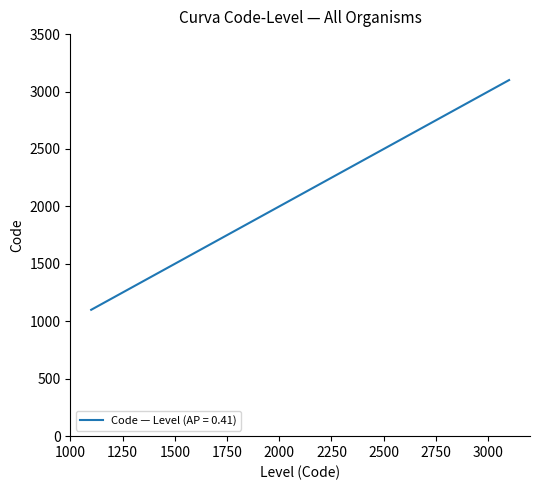

What is the smallest value displayed?

1100